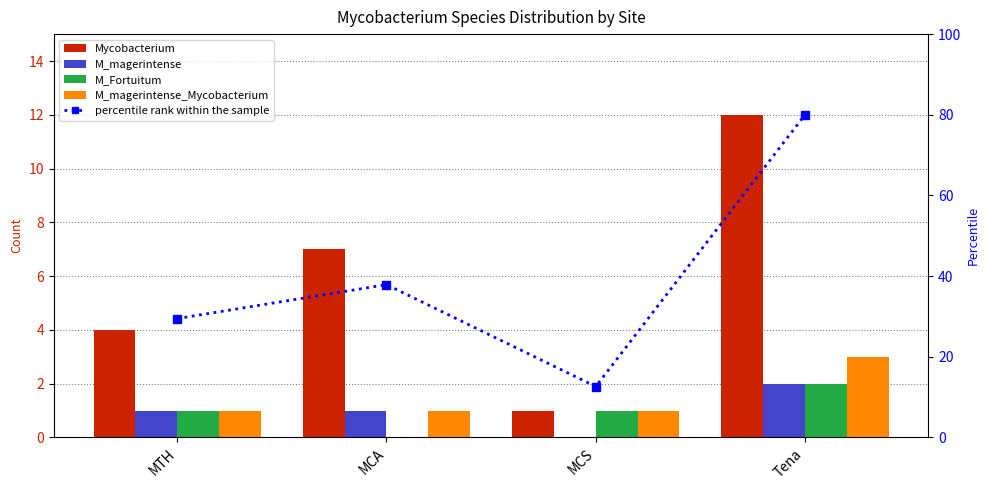

Reading left to right, transcribe all the data shown in this chart.

Mycobacterium: MTH=4.0	MCA=7.0	MCS=1.0	Tena=12.0
M_magerintense: MTH=1.0	MCA=1.0	MCS=0.0	Tena=2.0
M_Fortuitum: MTH=1.0	MCA=0.0	MCS=1.0	Tena=2.0
M_magerintense_Mycobacterium: MTH=1.0	MCA=1.0	MCS=1.0	Tena=3.0
percentile rank within the sample: MTH=29.5	MCA=37.9	MCS=12.6	Tena=80.0